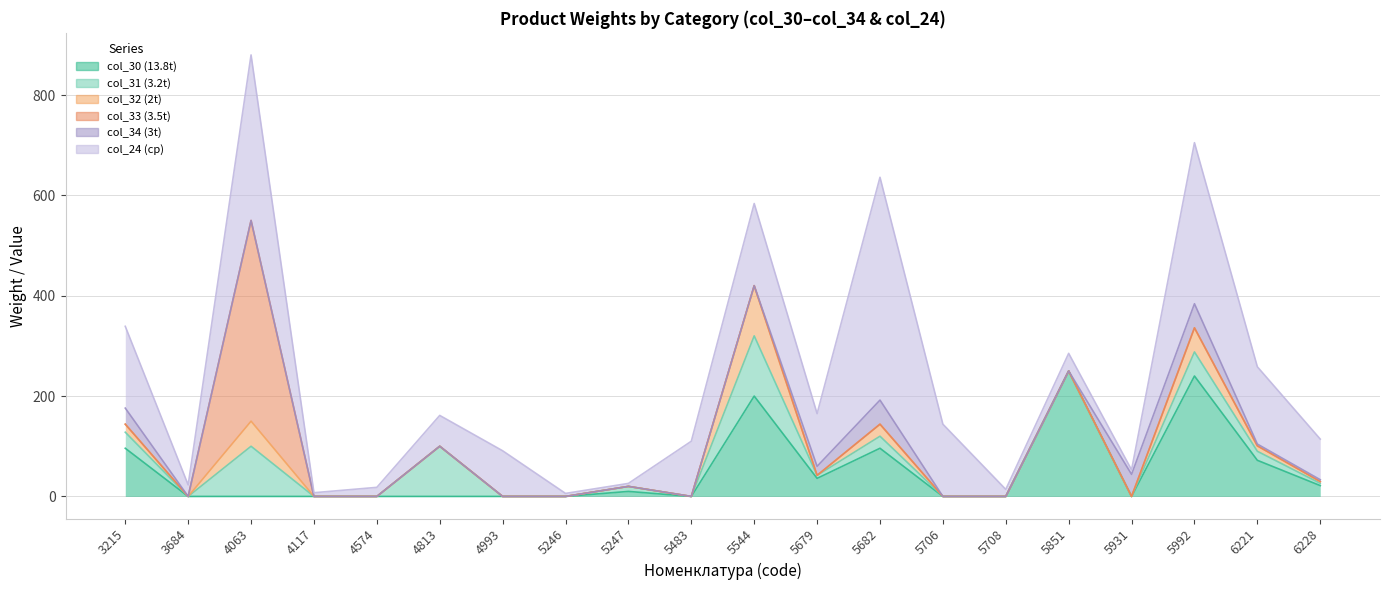

What is the difference between the maximum and minimum values in the col_24 (ср) series?

438.0